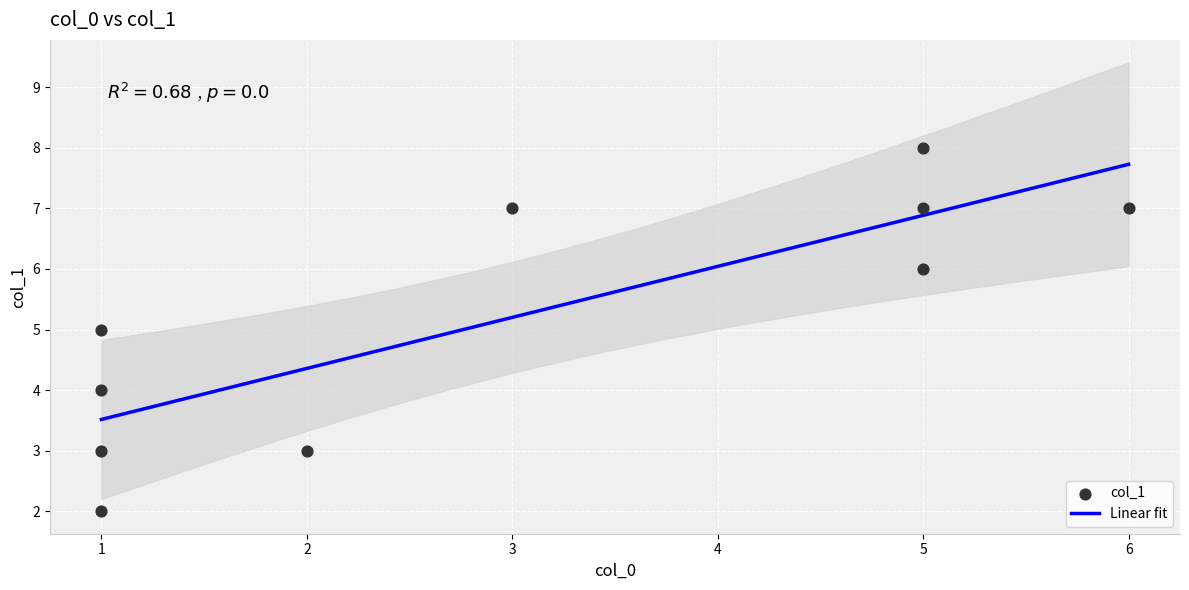

What is the lowest value of the Linear fit series?

3.5